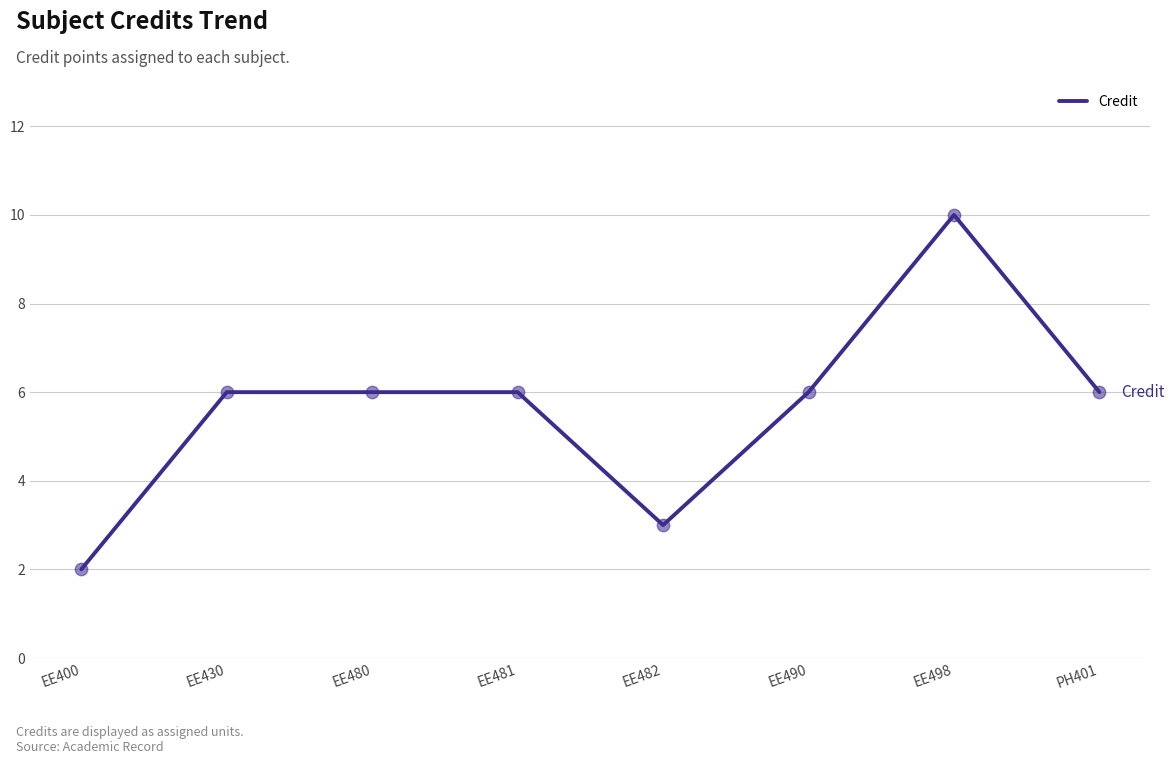

Approximately how many times larger is the value at EE490 compared to EE430?

1.0